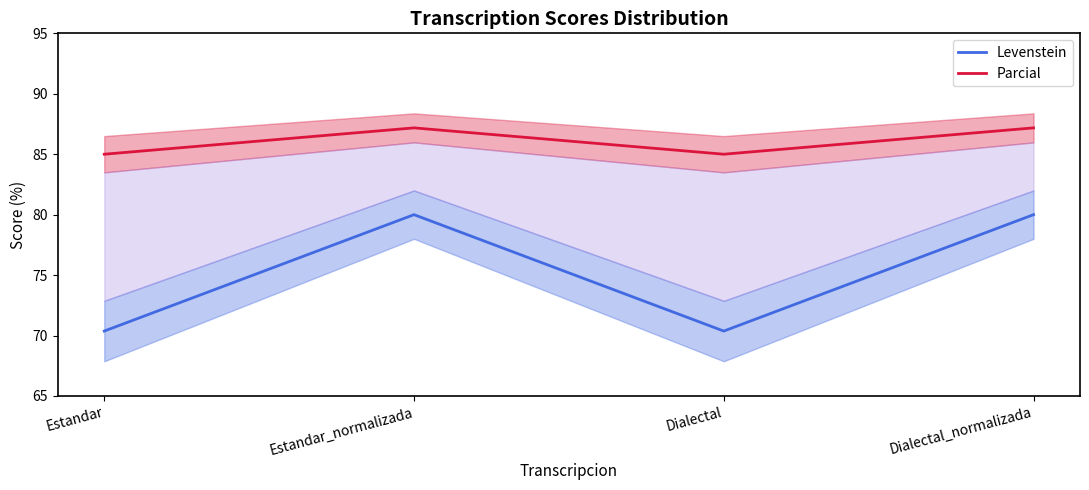

True or false: Parcial has a value of 52.1 at Estandar.

False